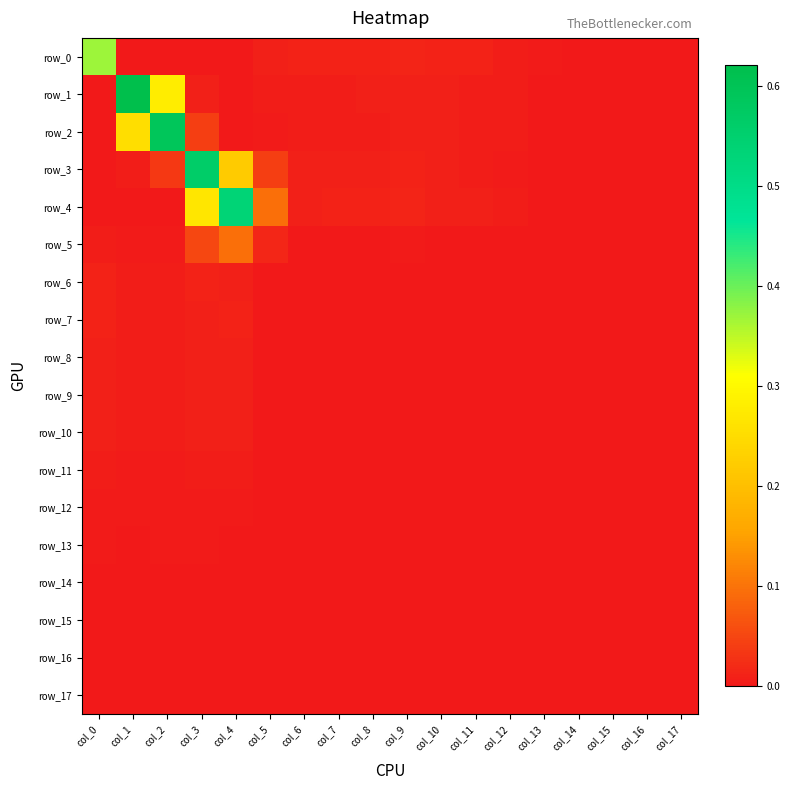

At which label is row_11 closest to 0?

col_15